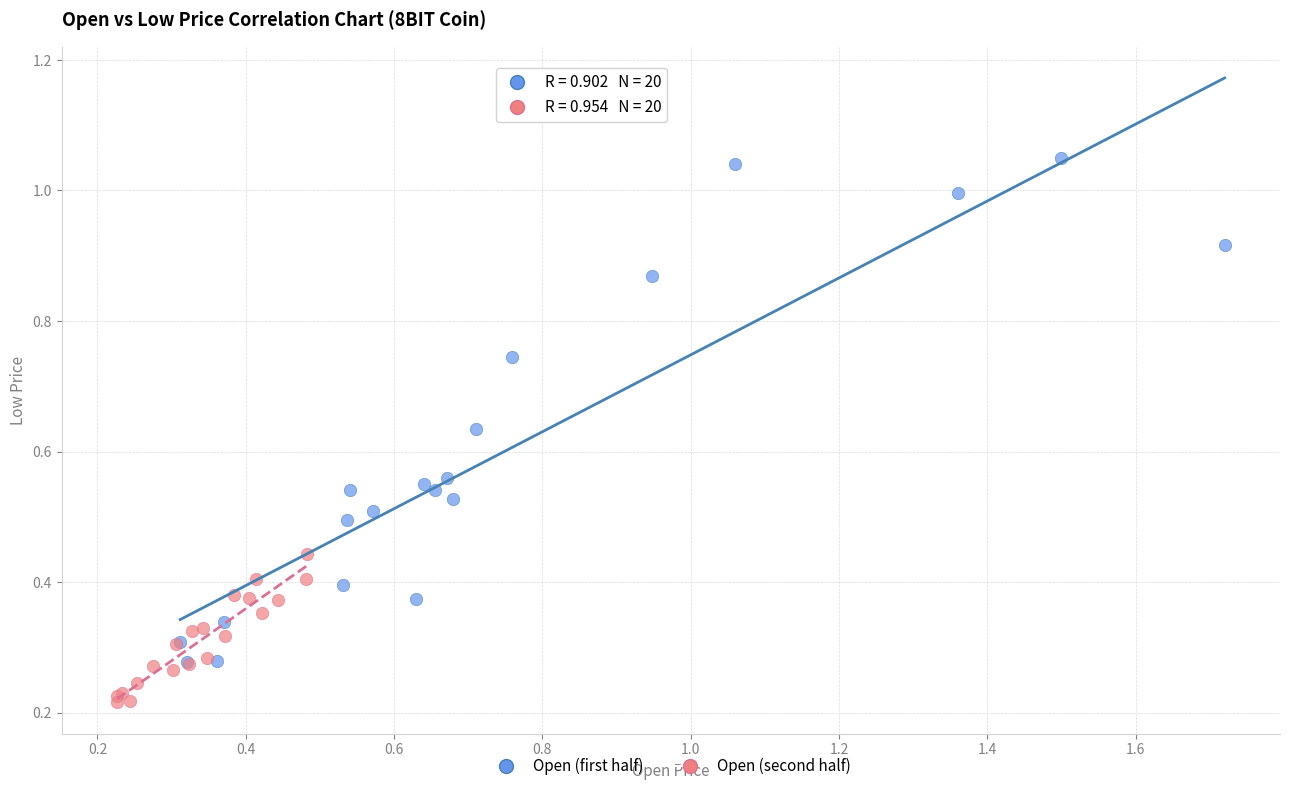

Which series reaches the maximum Y coordinate?

Open (first half)